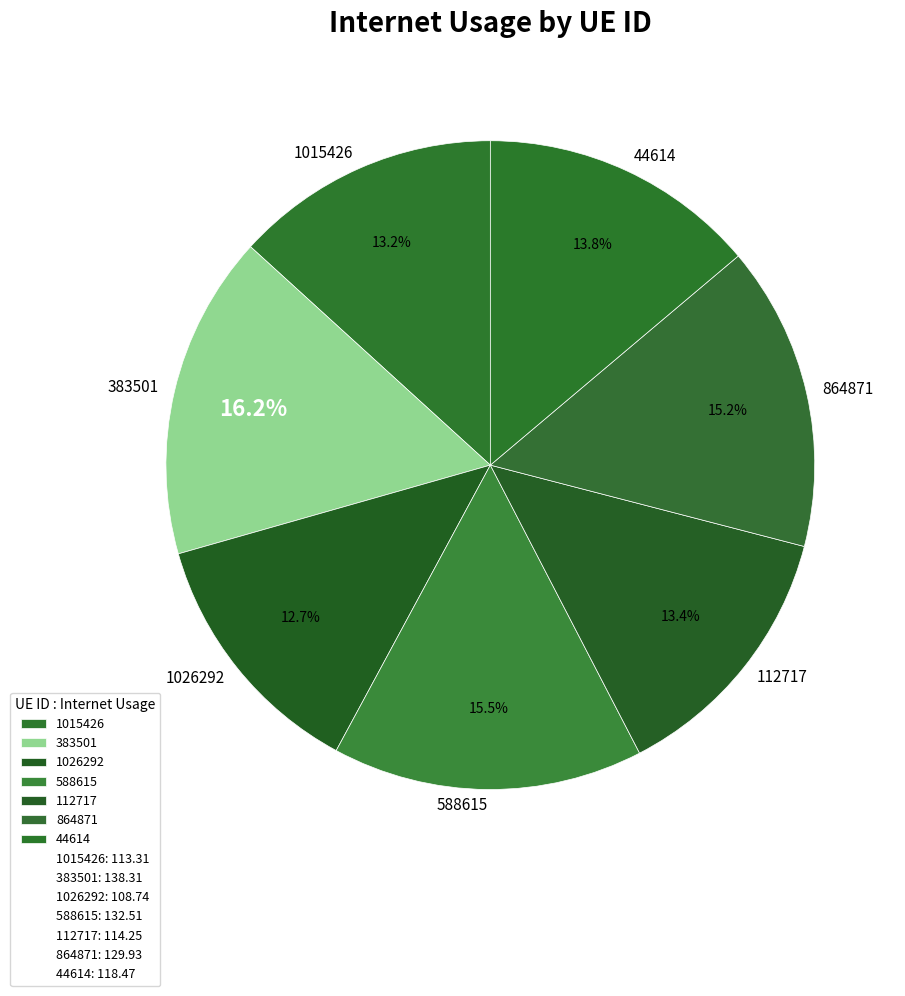

Which category has the smallest portion of the pie?

1026292